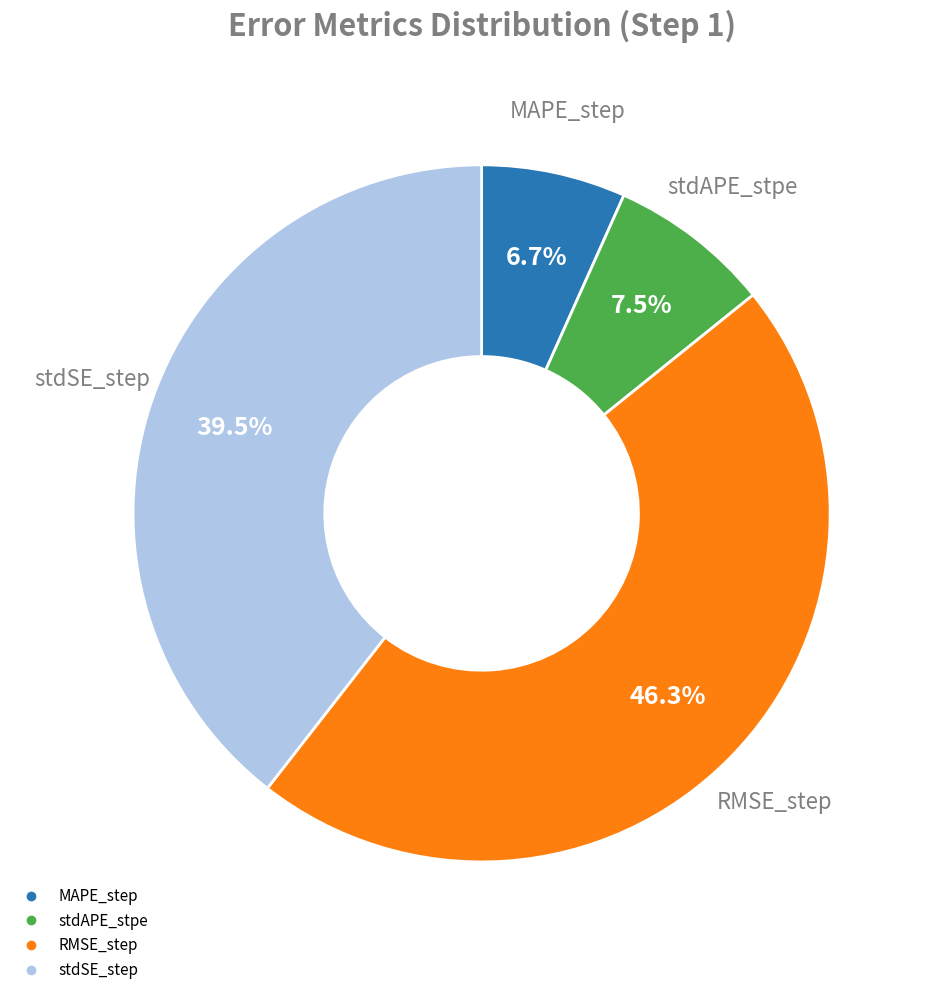

To the nearest percent, what is the average slice percentage?

25%